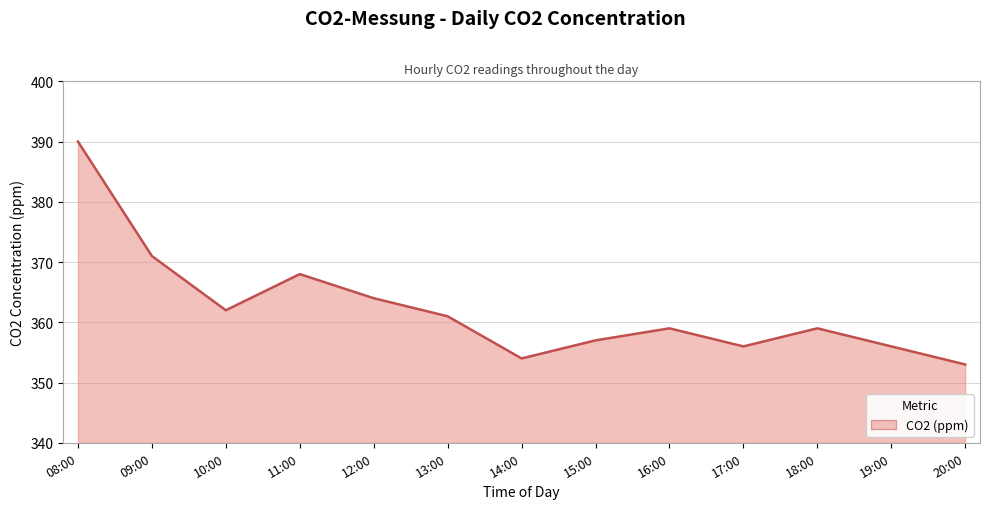

What is the difference between the maximum and second lowest values?

36